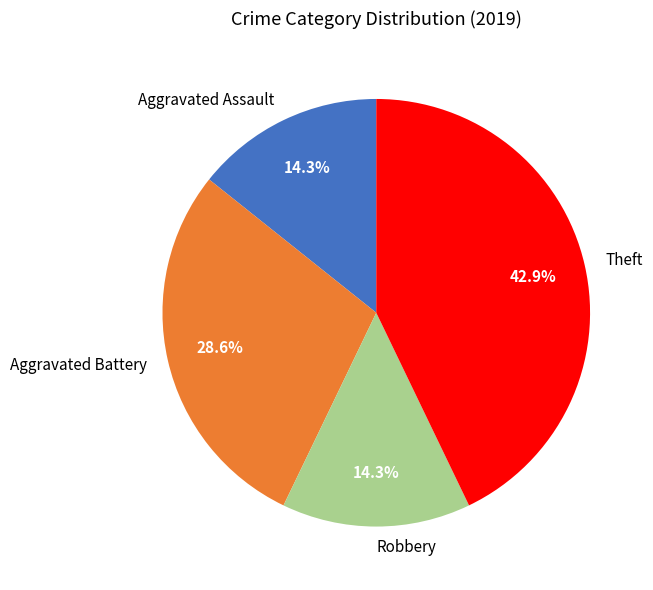

To the nearest percent, what is the difference between the largest and smallest slice percentages?

29%